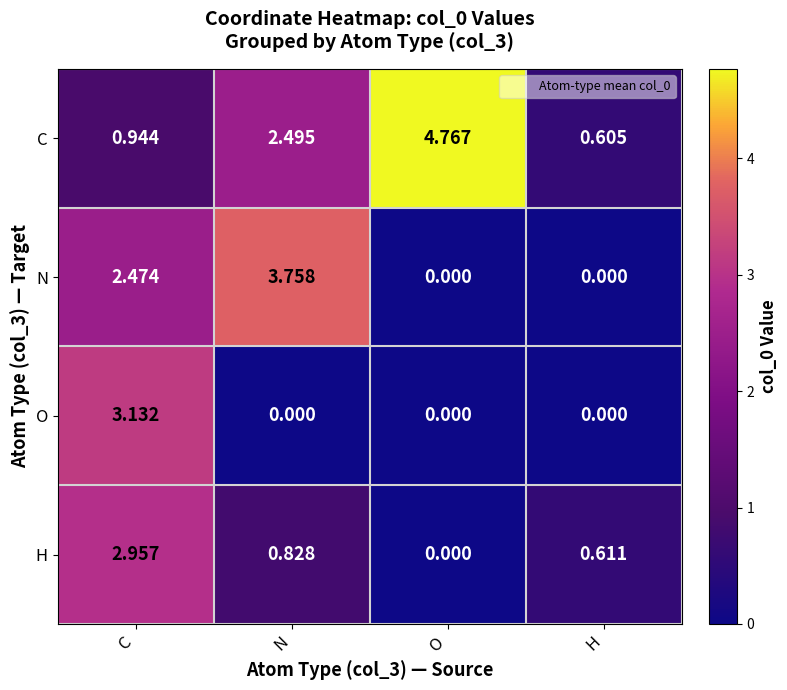

At which category does the chart reach its peak across all series?

O